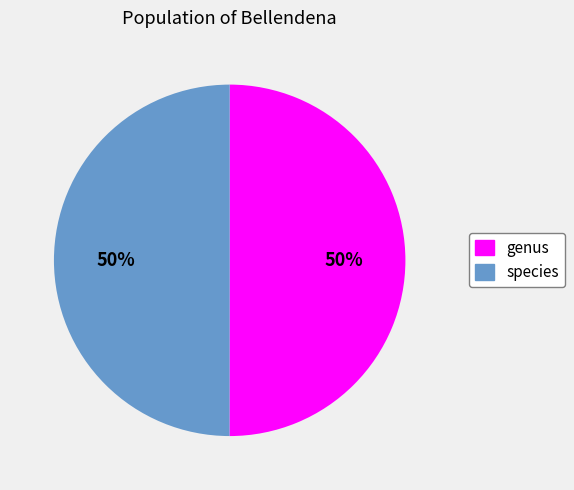

Approximately how many times larger is the value at genus compared to species?

1.0